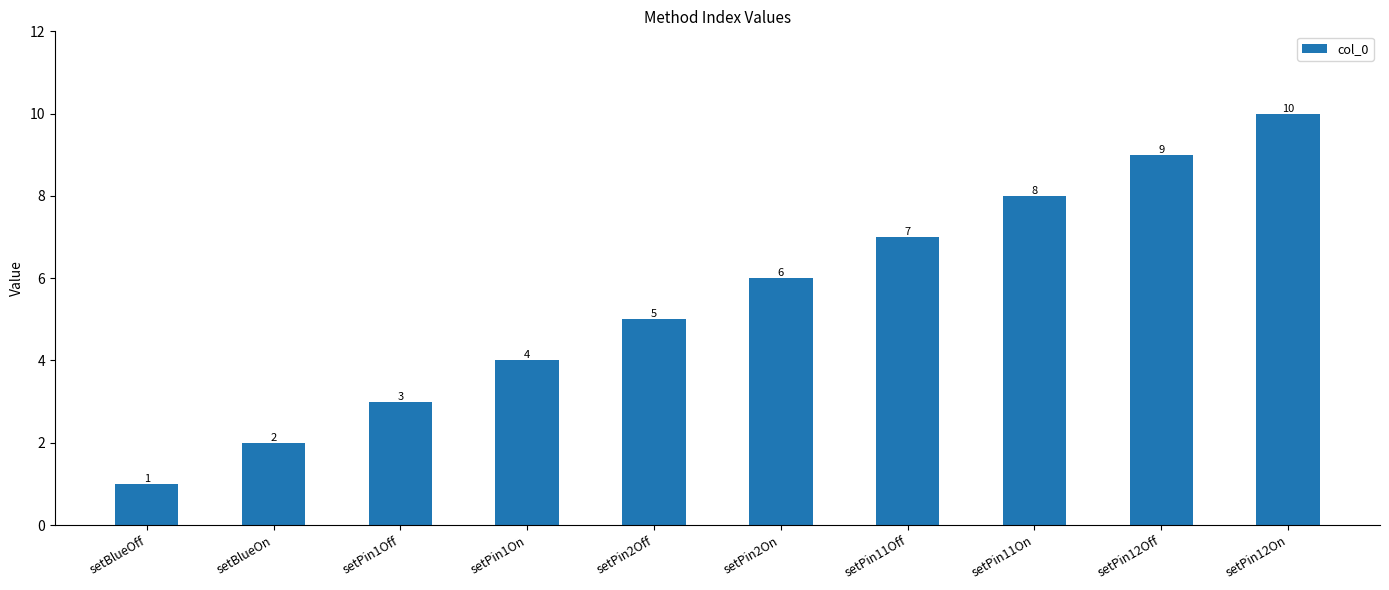

What is the label of the 9th bar from the left?

setPin12Off